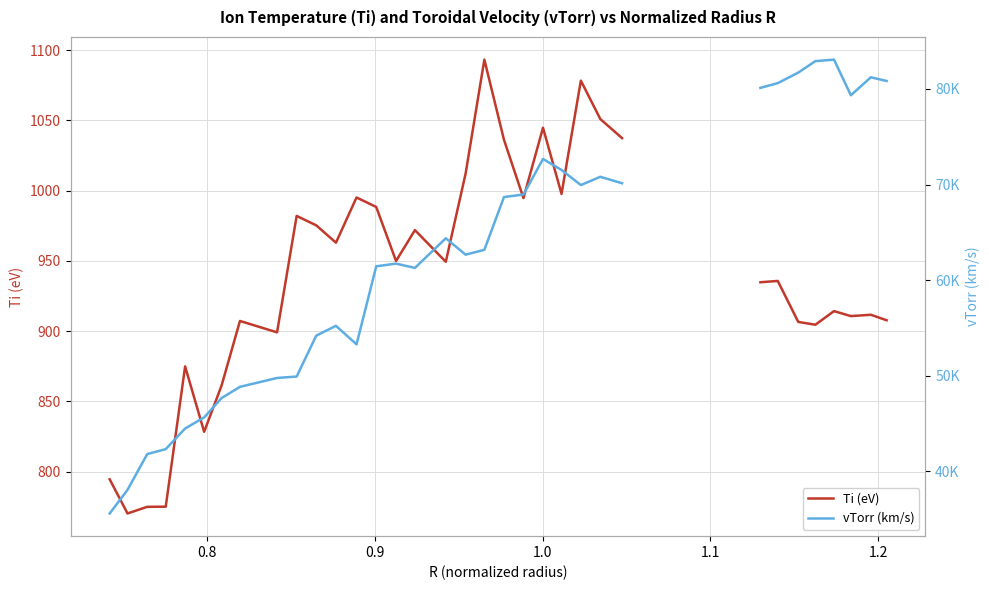

The value of vTorr (km/s) at 14 is 13444.4. True or false?

False